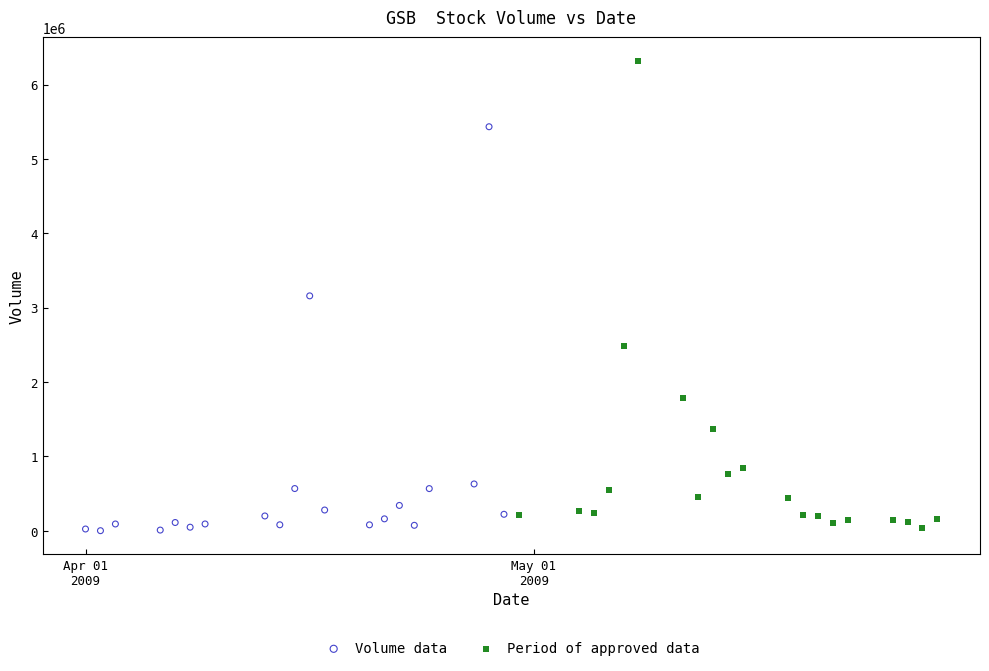

Which series has the widest spread of Y values?

Period of approved data